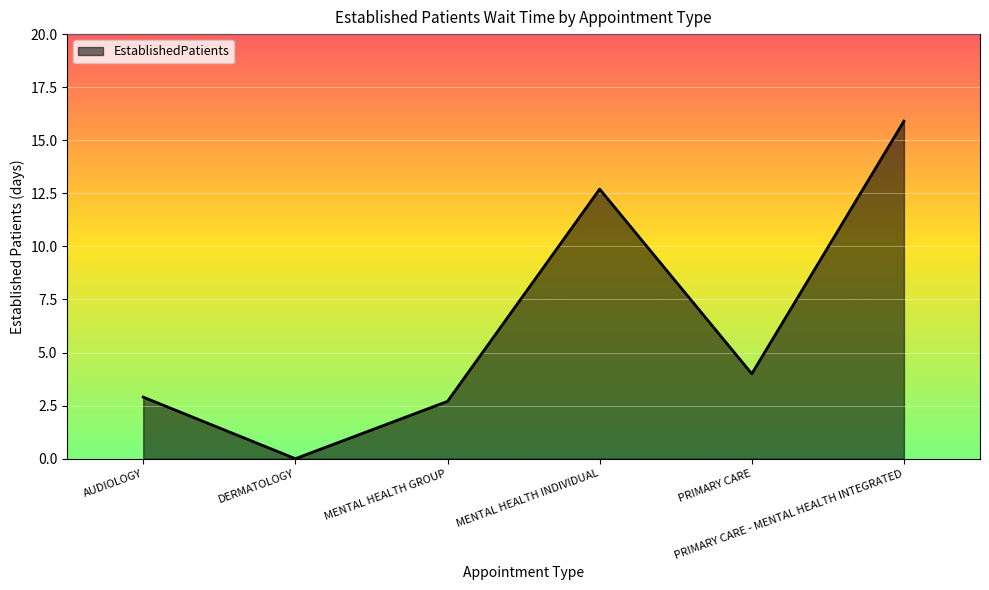

List the labels in order of value, largest first.

PRIMARY CARE - MENTAL HEALTH INTEGRATED, MENTAL HEALTH INDIVIDUAL, PRIMARY CARE, AUDIOLOGY, MENTAL HEALTH GROUP, DERMATOLOGY